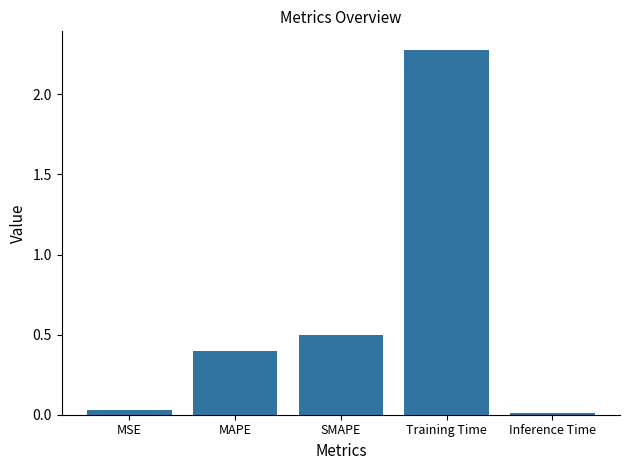

True or false: the data shows 0.5 at SMAPE.

True